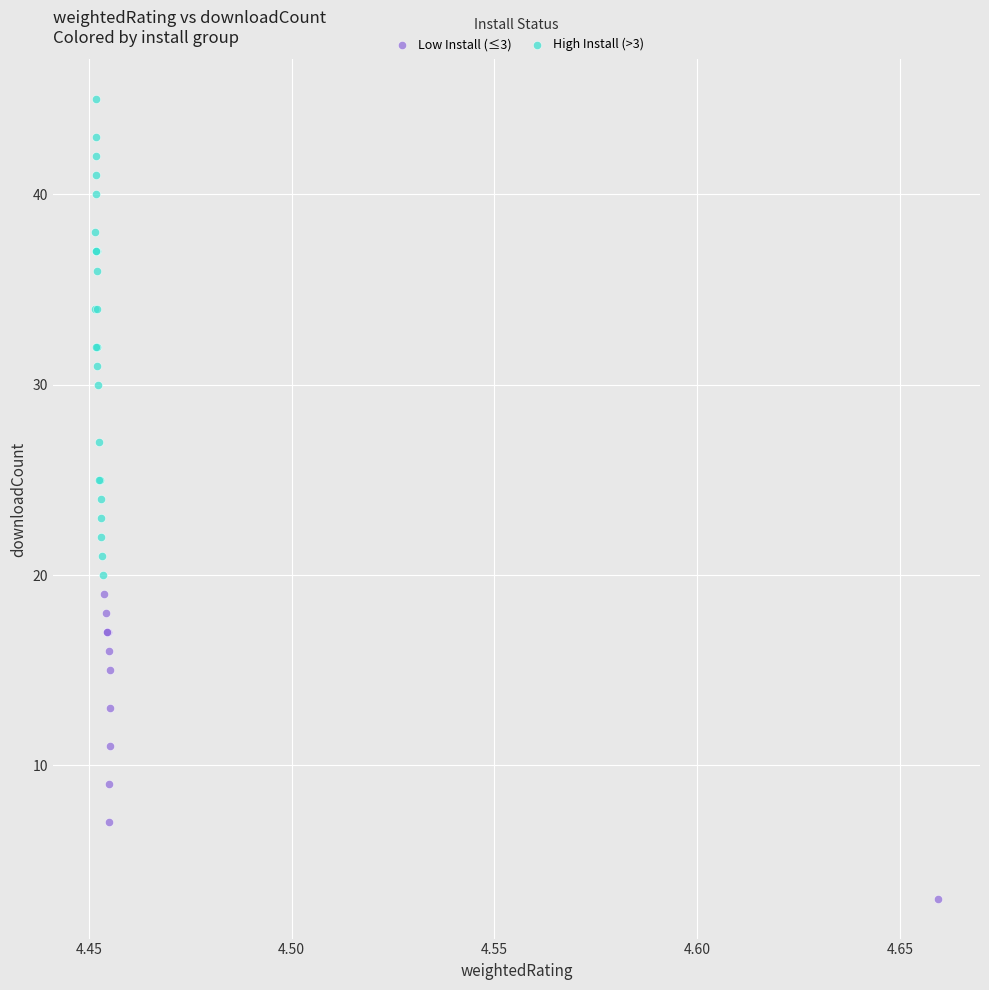

Which series reaches the maximum Y coordinate?

High Install (>3)